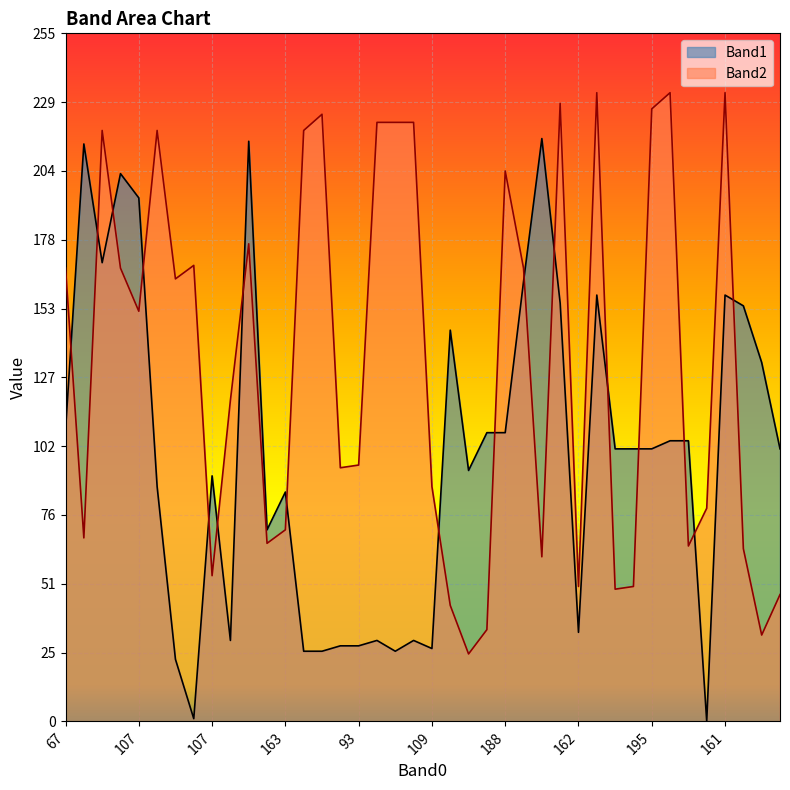

At which category is the sum across all series the highest?

59